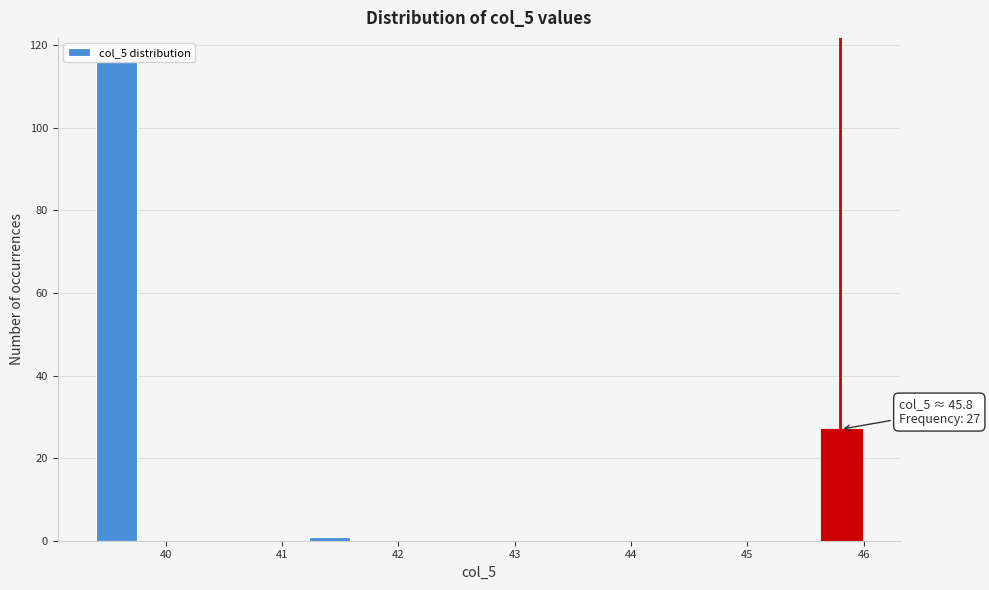

Read against the x-axis, roughly where is the centre of the tallest bar?

39.6